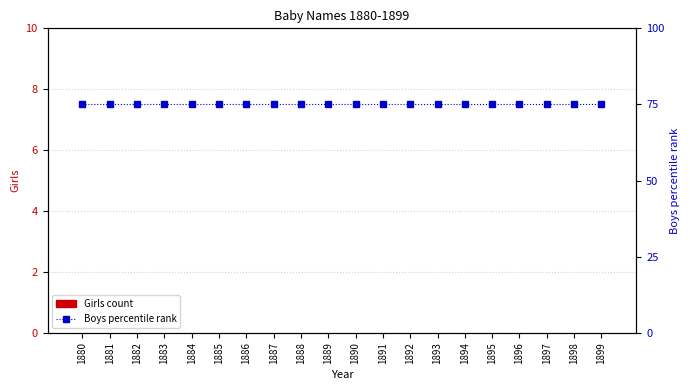

Between 1884 and 1890, which series saw the biggest shift?

Girls count